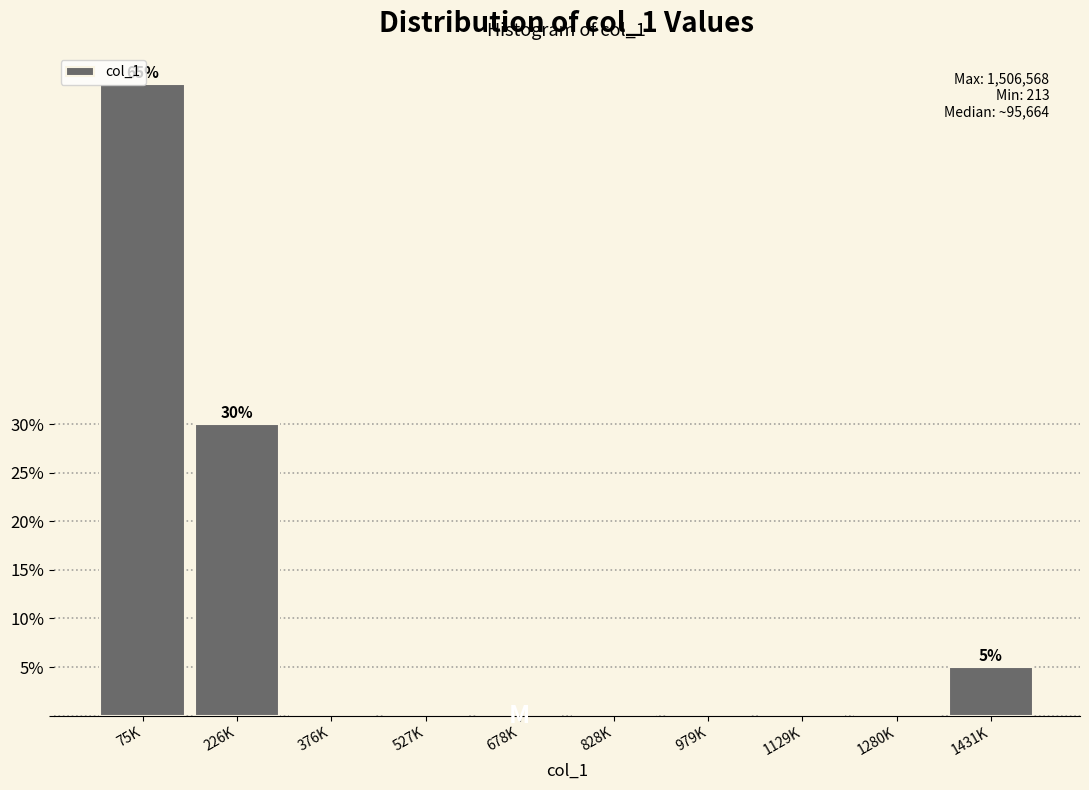

What is the greatest value displayed?

65